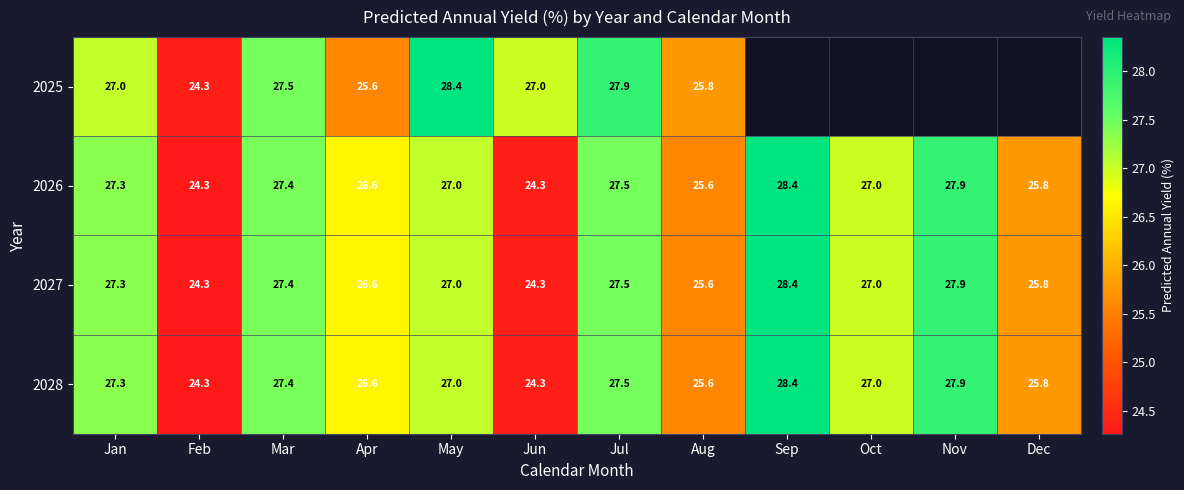

Is the value of 2025 at Jul greater than the value of 2028 at Jan?

Yes